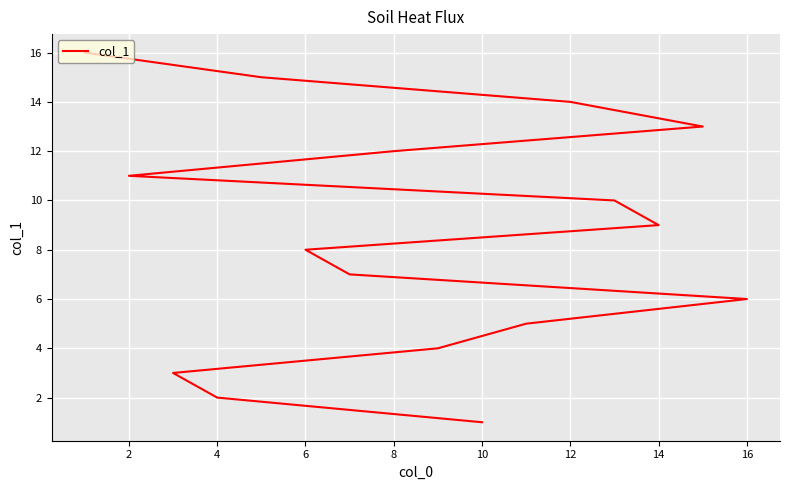

Read the value at 8.

5